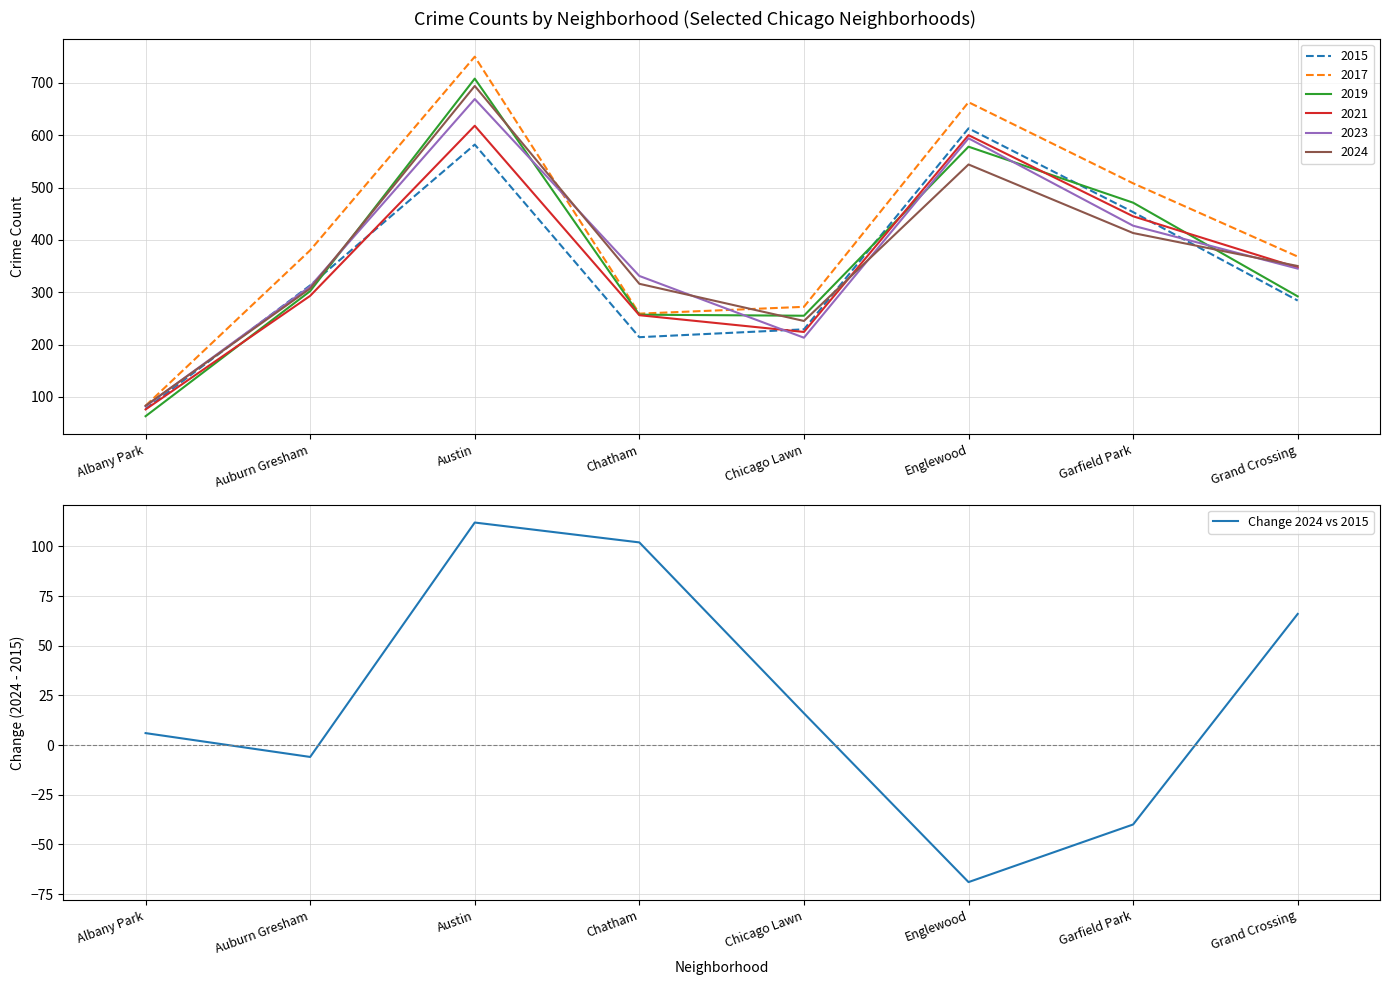

What position from the left is Albany Park?

1